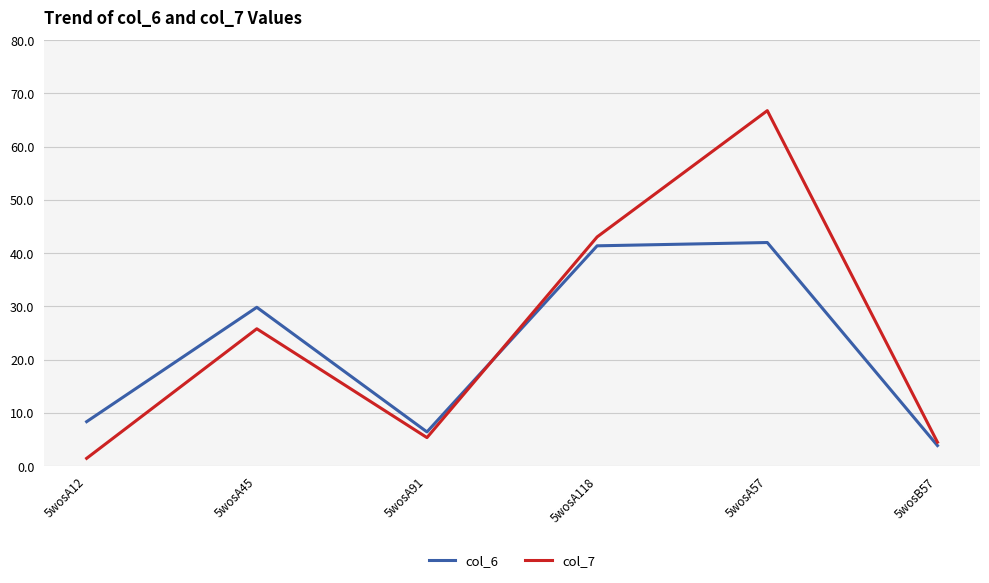

What is the sum of all col_6 values?

131.9